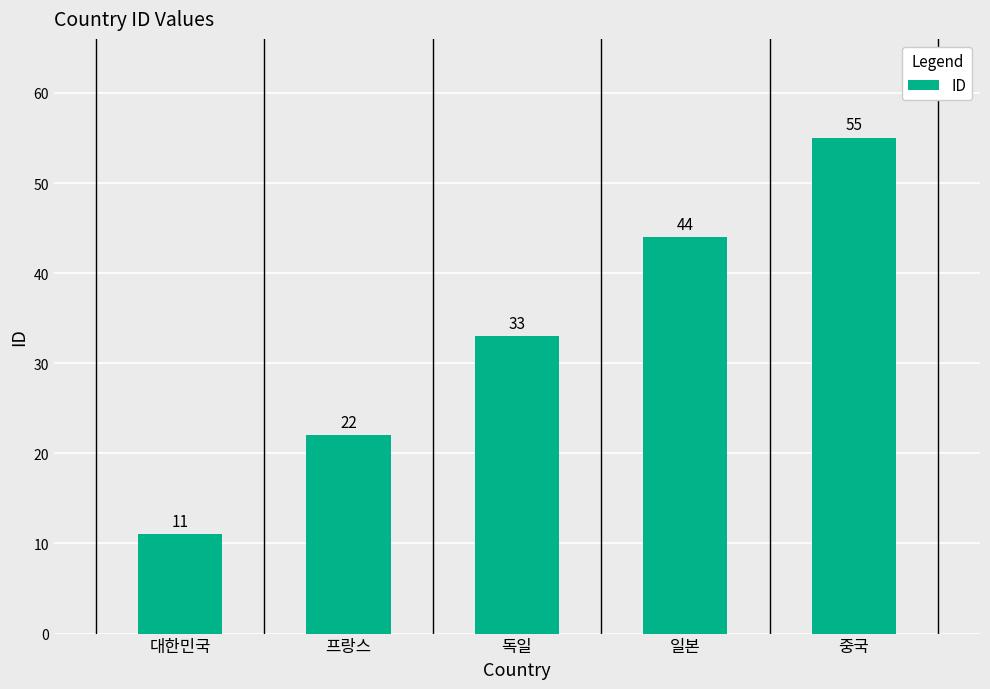

At which label is the value closest to 33?

독일